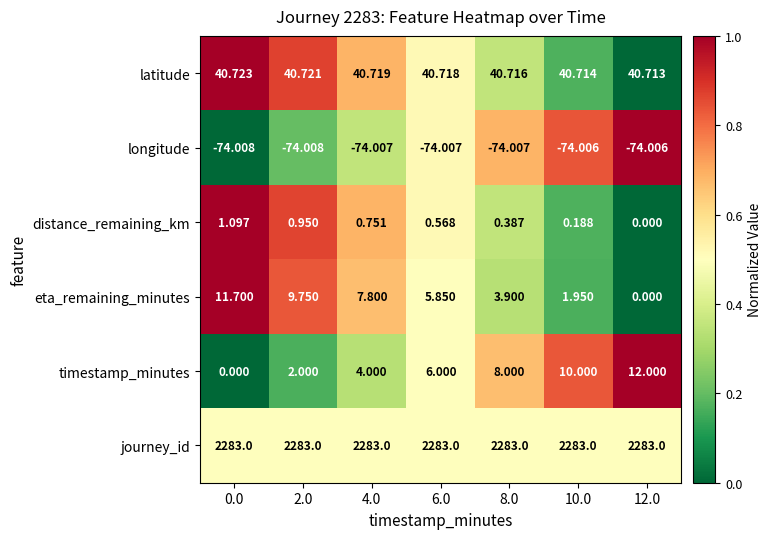

Which series has the widest spread of values?

timestamp_minutes